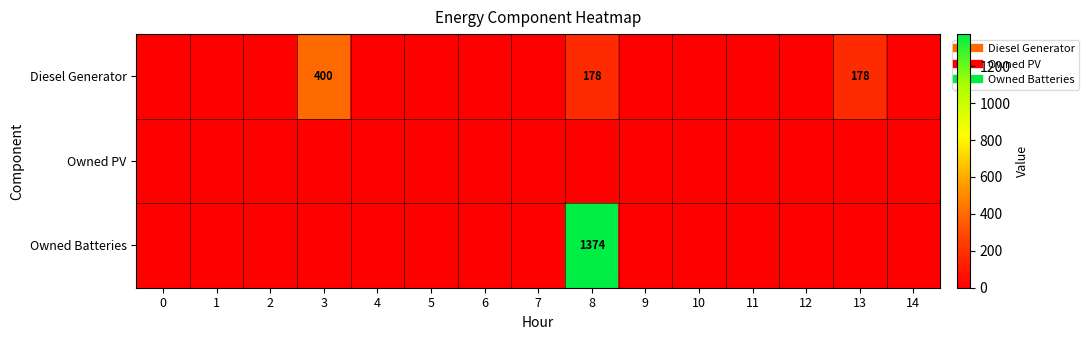

The Owned PV series shows 0 at 3. True or false?

True